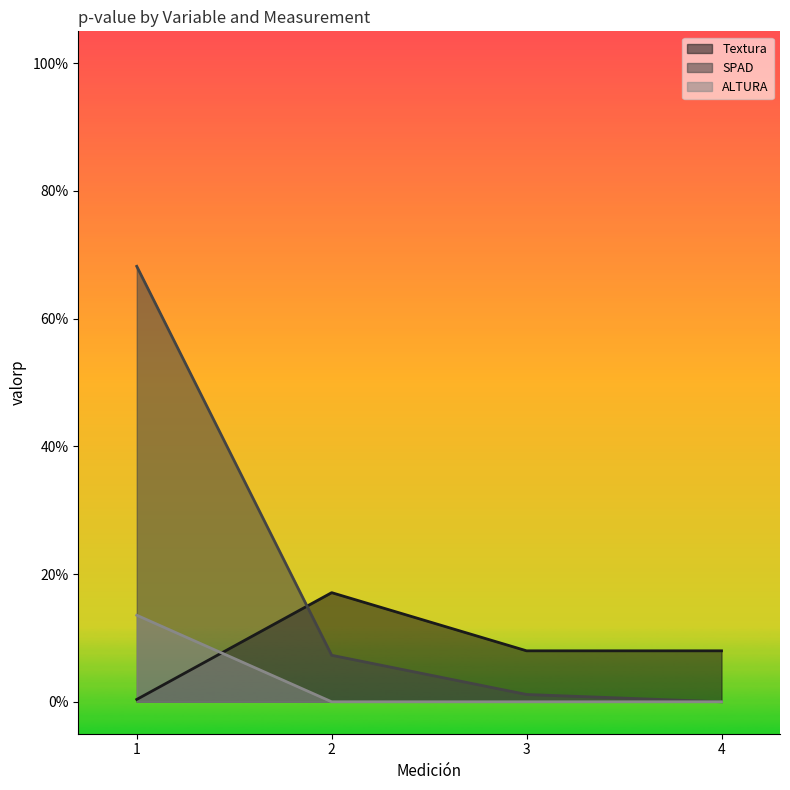

What is the sum of the SPAD values at 2 and 1?

0.8